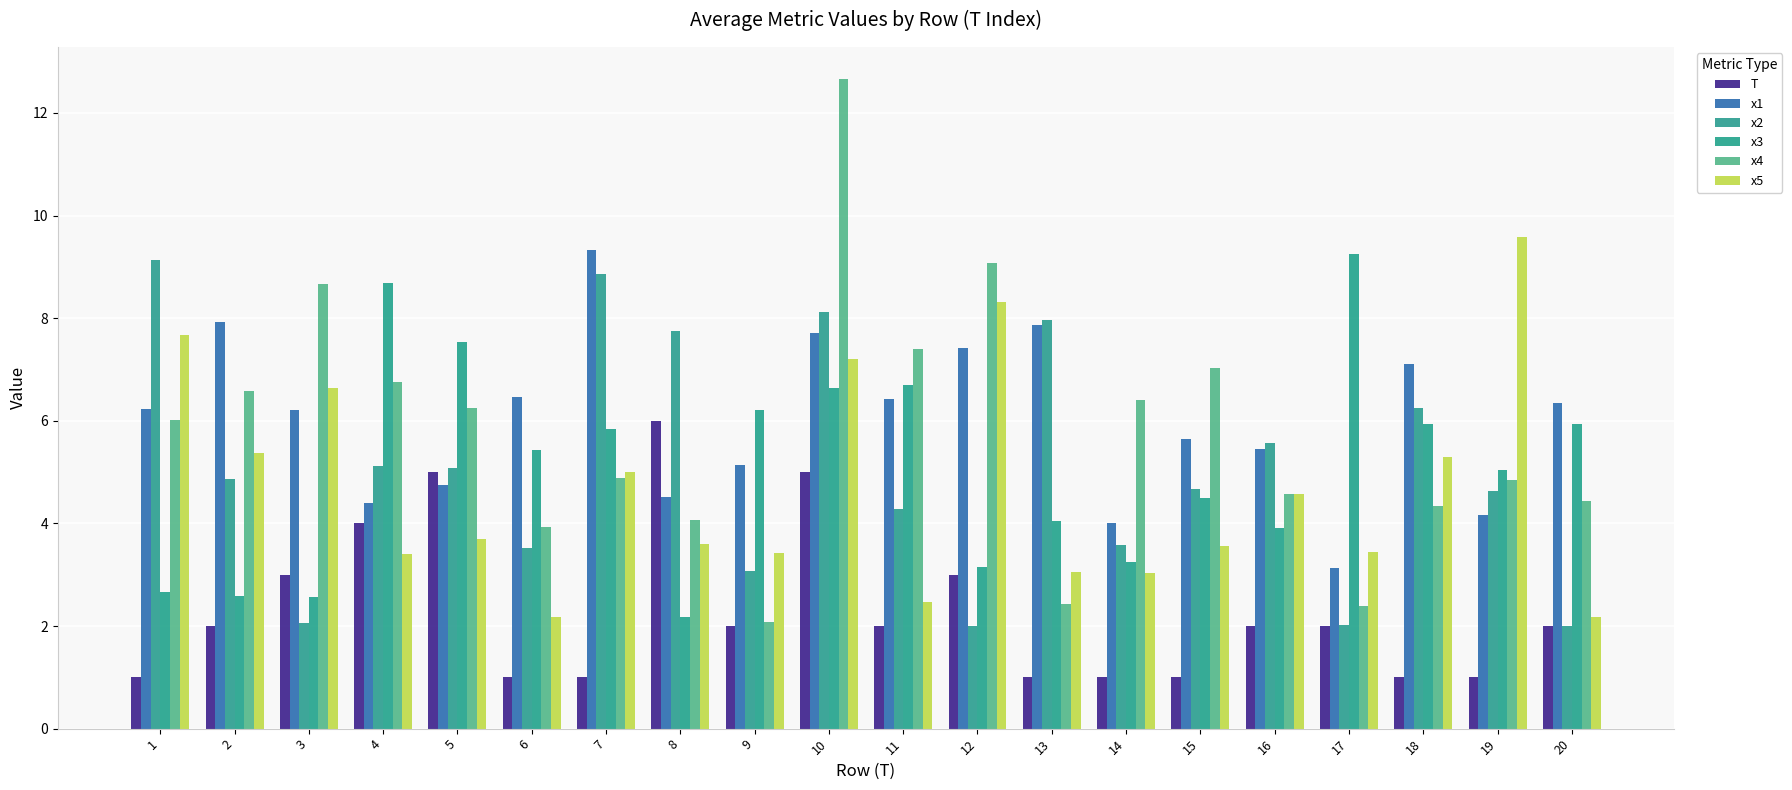

Count the number of categories in the chart.

20